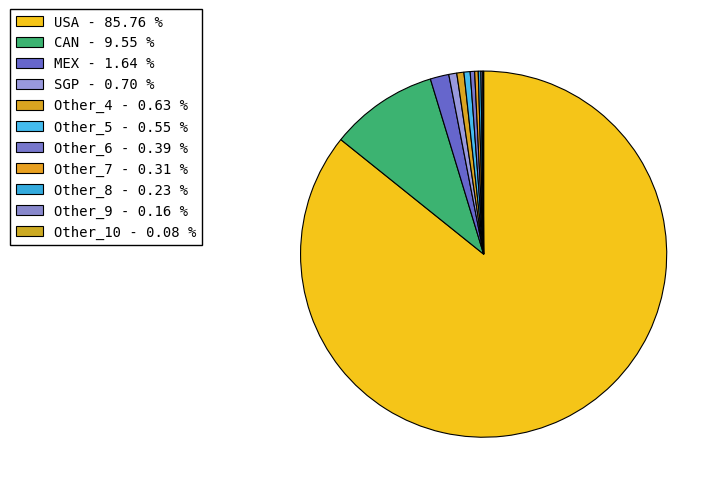

How many slices are in this pie chart?

11